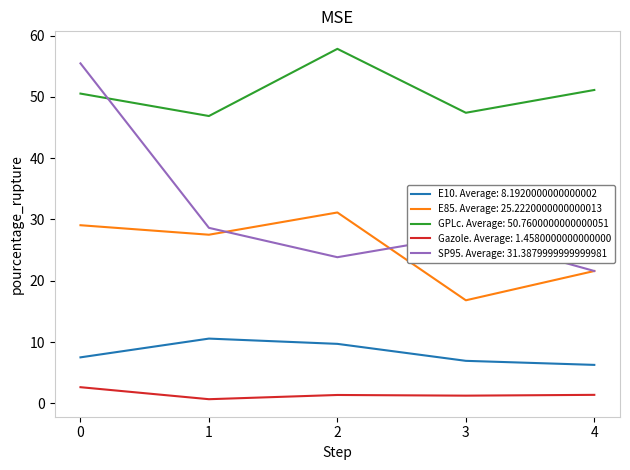

Rank the series by their maximum value, from lowest to highest.

Gazole. Average: 1.4580000000000000, E10. Average: 8.1920000000000002, E85. Average: 25.2220000000000013, SP95. Average: 31.3879999999999981, GPLc. Average: 50.7600000000000051